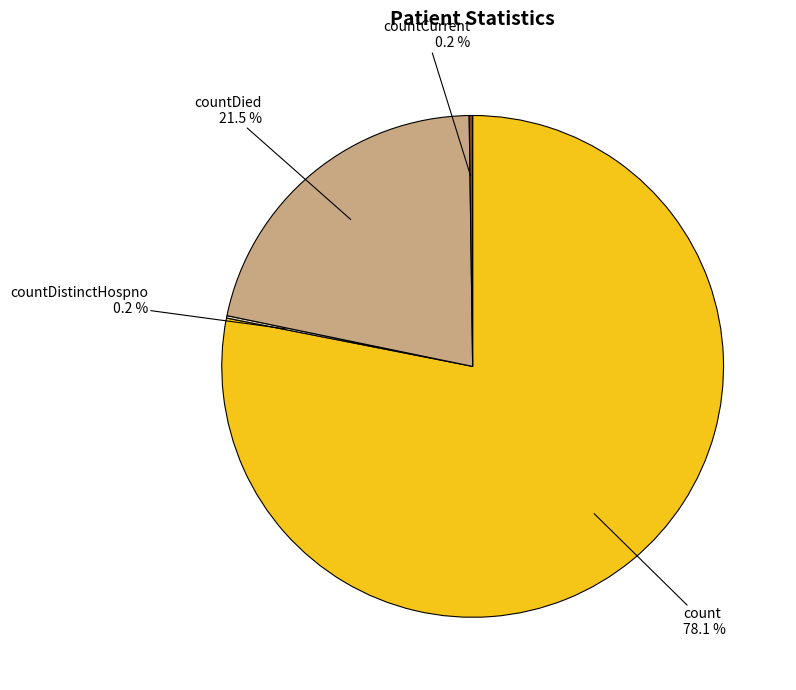

How much of the chart is everything except countDied?

78.5%